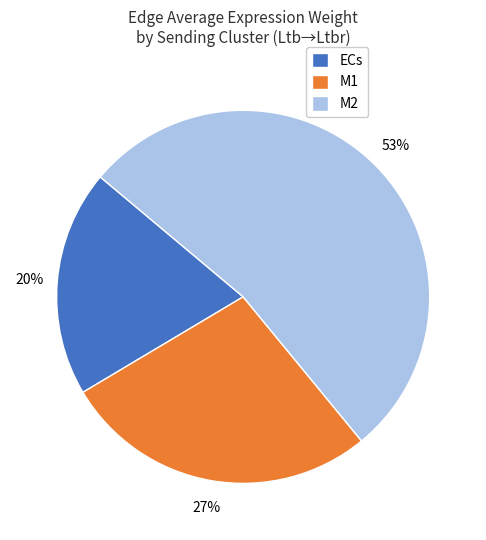

Approximately how many times larger is the value at ECs compared to M1?

0.7